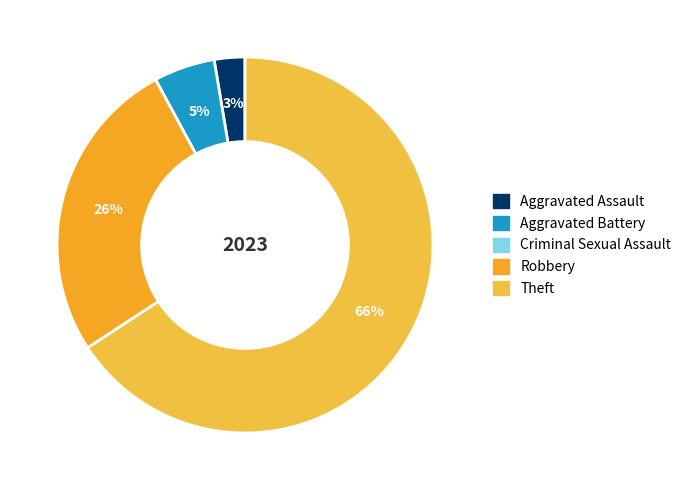

True or false: Criminal Sexual Assault accounts for 0% of the total.

True